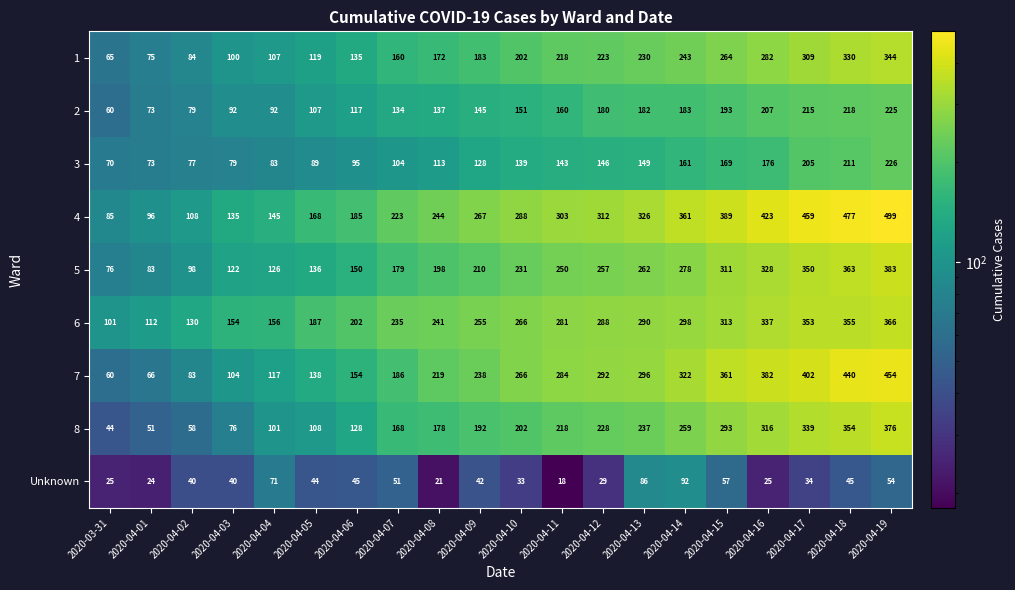

How many series are shown in this chart?

9